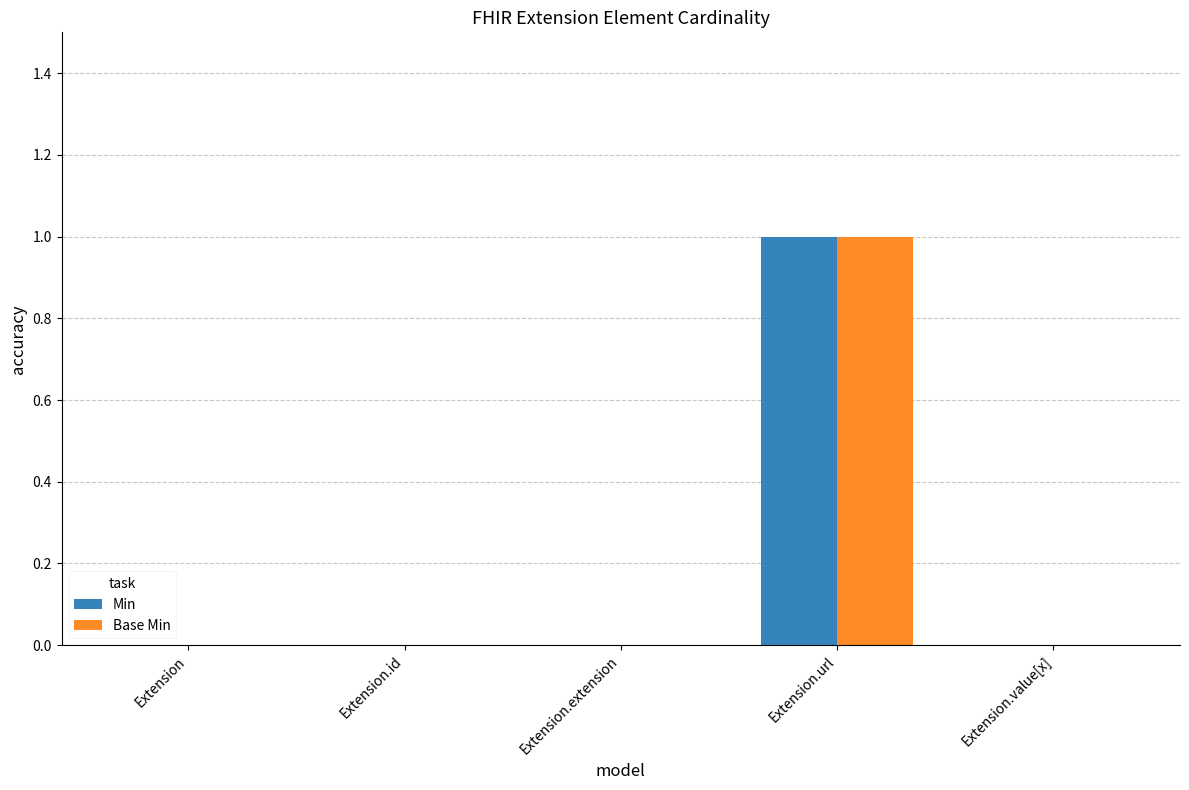

The Base Min series shows 1 at Extension.extension. True or false?

False